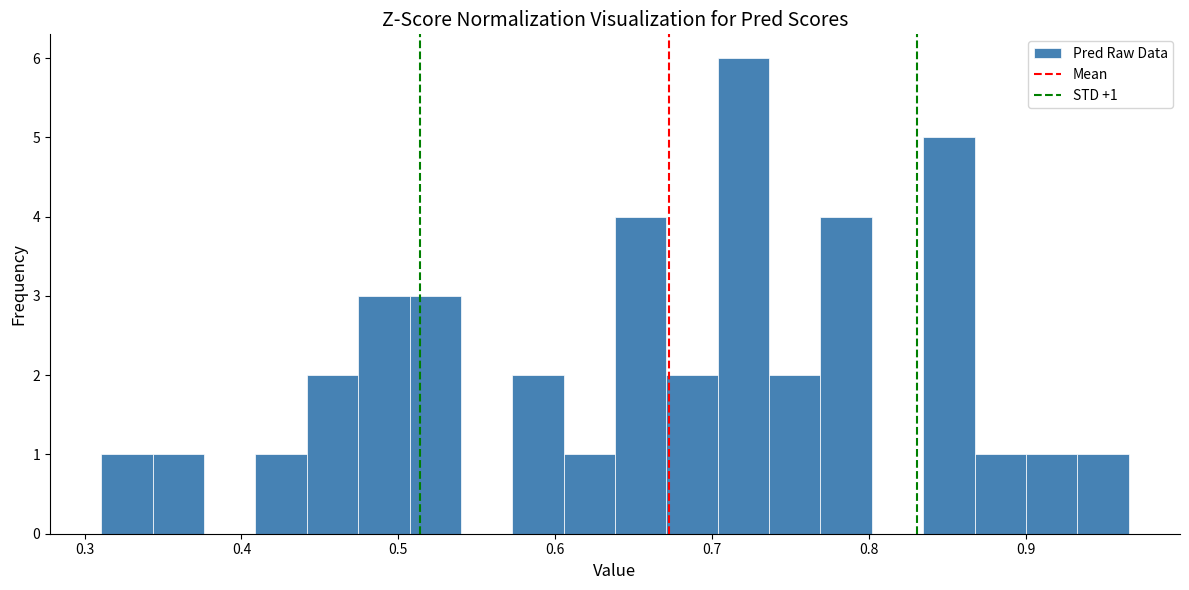

Read against the x-axis, roughly where is the centre of the tallest bar?

0.72